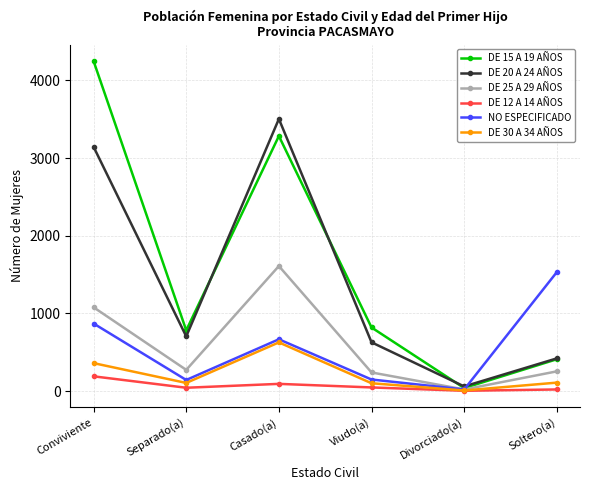

What is the label of the 6th point from the left?

Soltero(a)